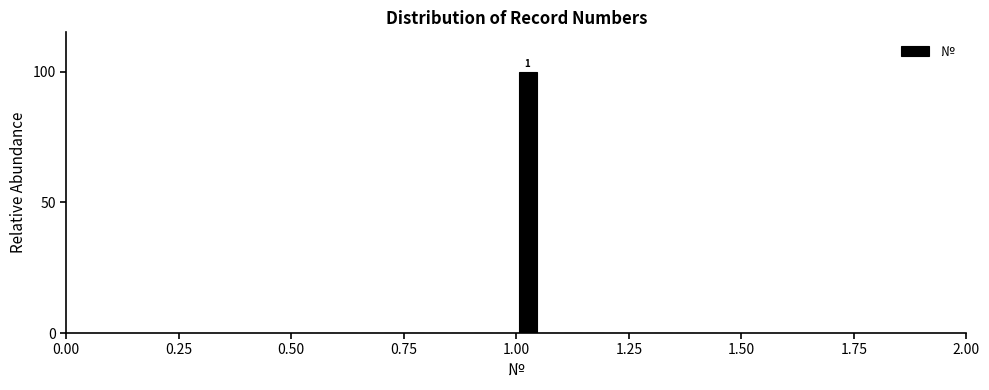

Around what value on the x-axis is the tallest bar? Give the approximate position of its centre, as read against the axis.

1.05